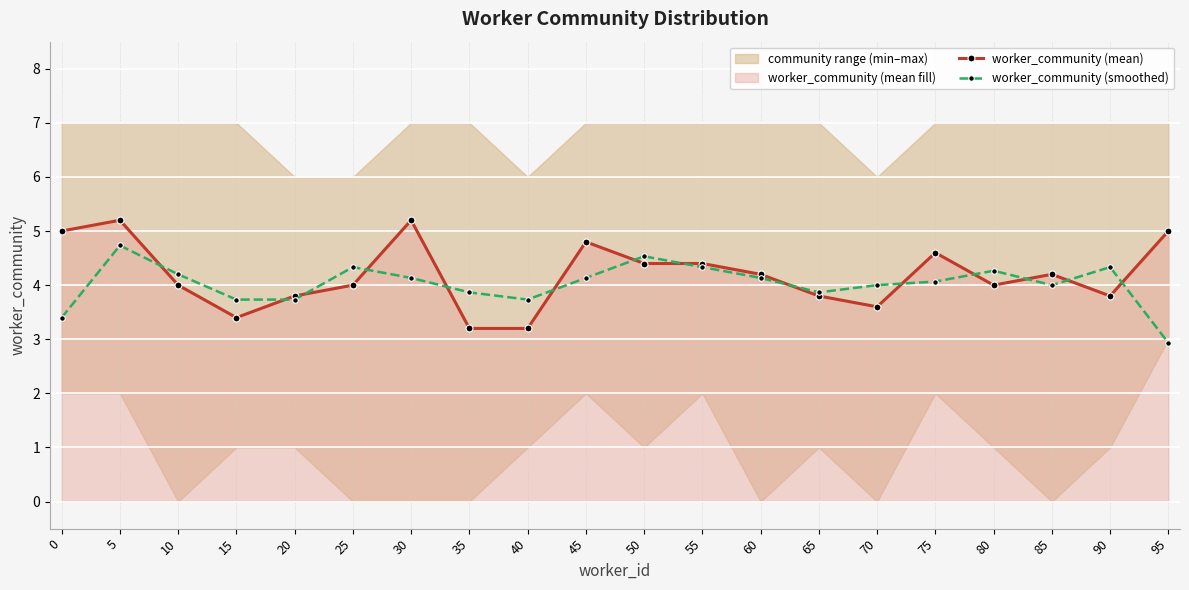

At which label does worker_community (smoothed) reach its peak?

5